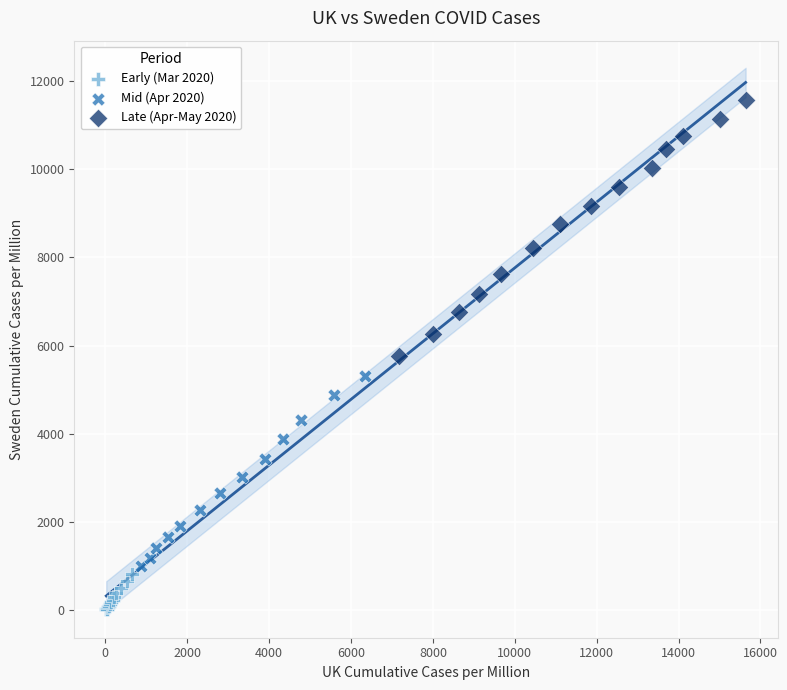

Which series reaches the minimum Y coordinate?

Early (Mar 2020)